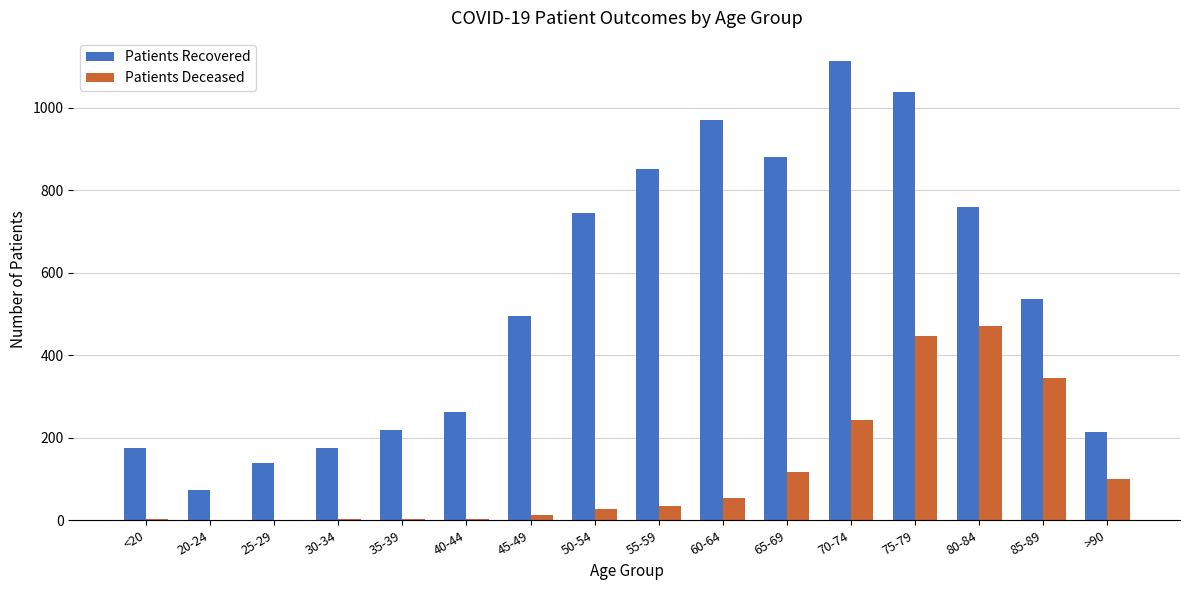

What is the difference between the Patients Recovered values at 80-84 and 45-49?

263